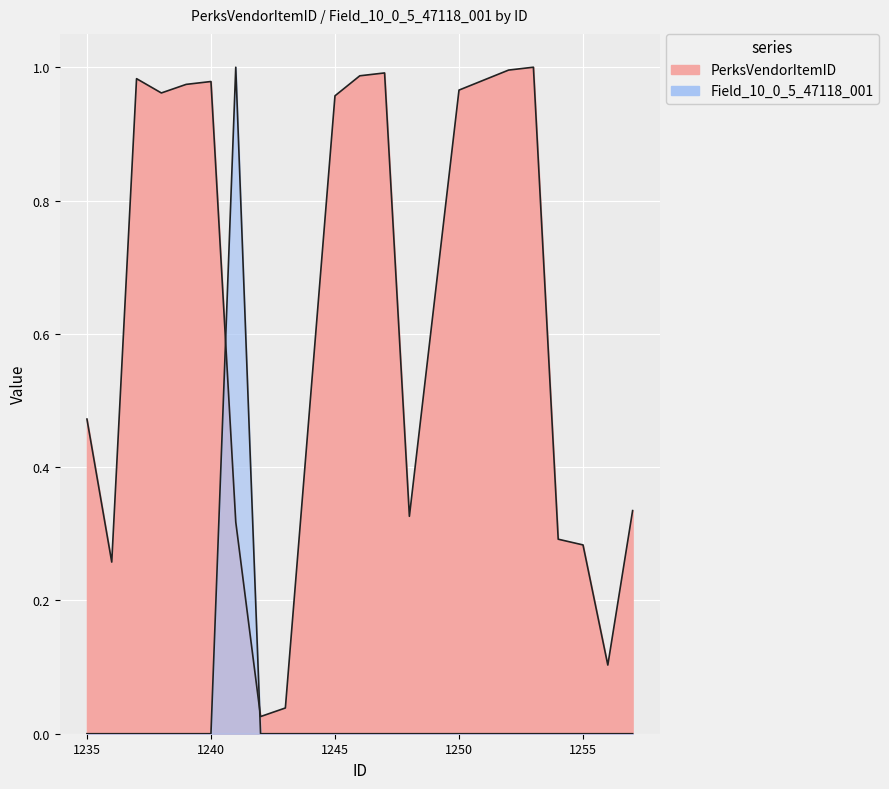

At how many categories does at least one series exceed 0?

20